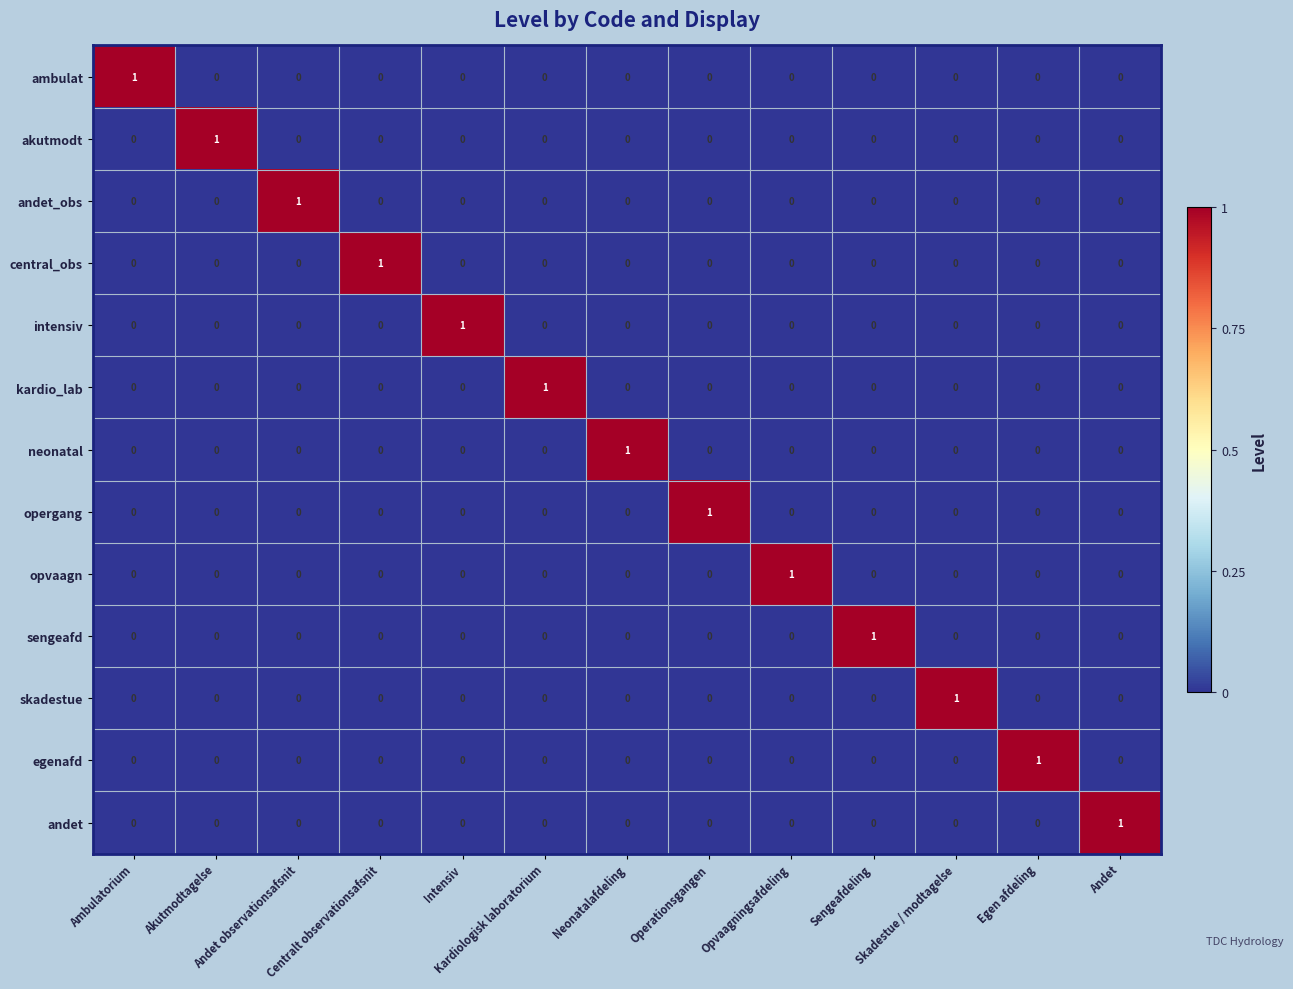

What is the maximum value shown in the chart?

1